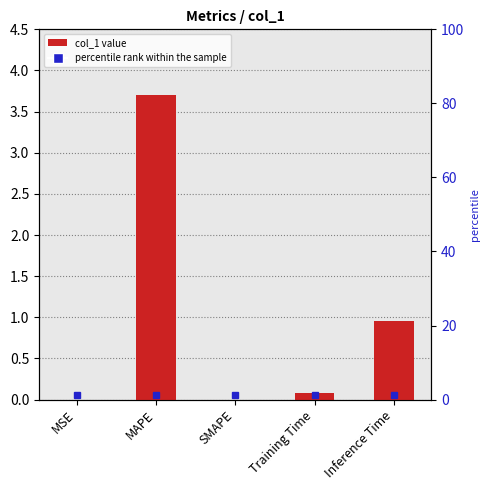

Reading right to left, extract all data points from this chart.

1.0	0.1	0.0	3.7	0.0